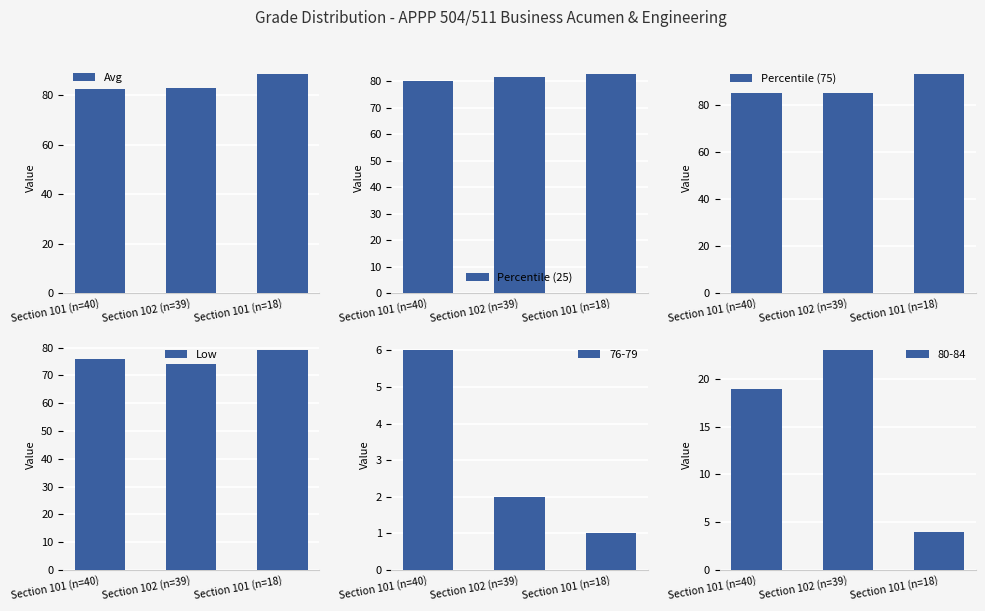

How many categories are shown in the chart?

3